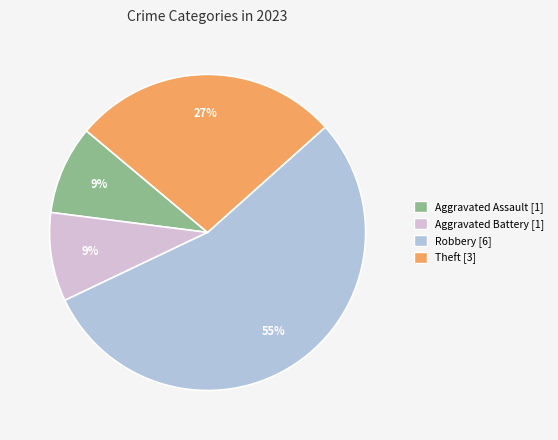

To the nearest percent, what is the average slice percentage?

25%